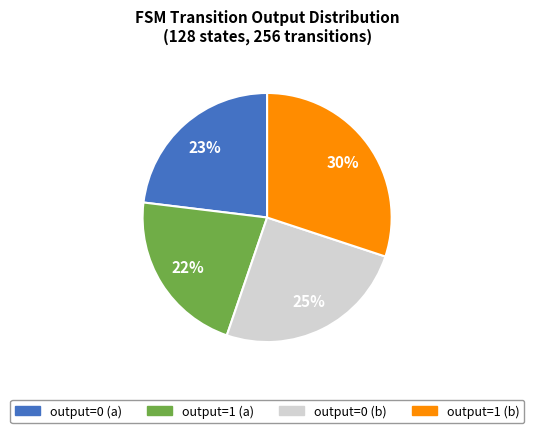

Do output=0 (b) and output=0 (a) together represent more than half of the pie?

No